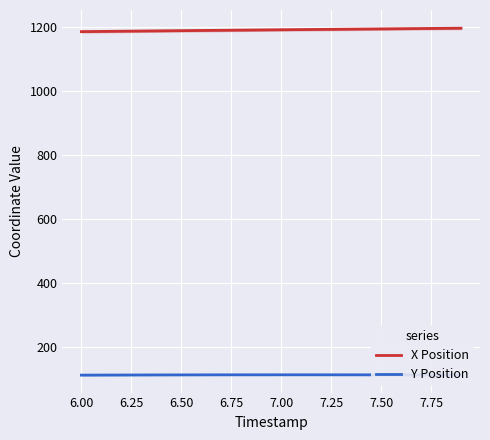

True or false: X Position and Y Position cross at least once.

False